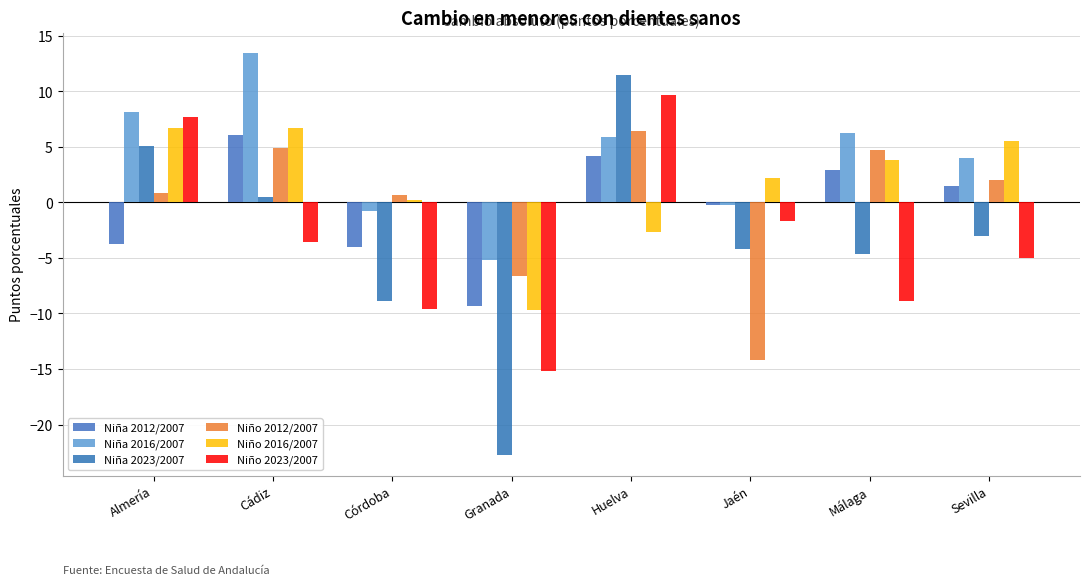

Is it true that Niña 2016/2007 equals 8.1 at Almería?

True